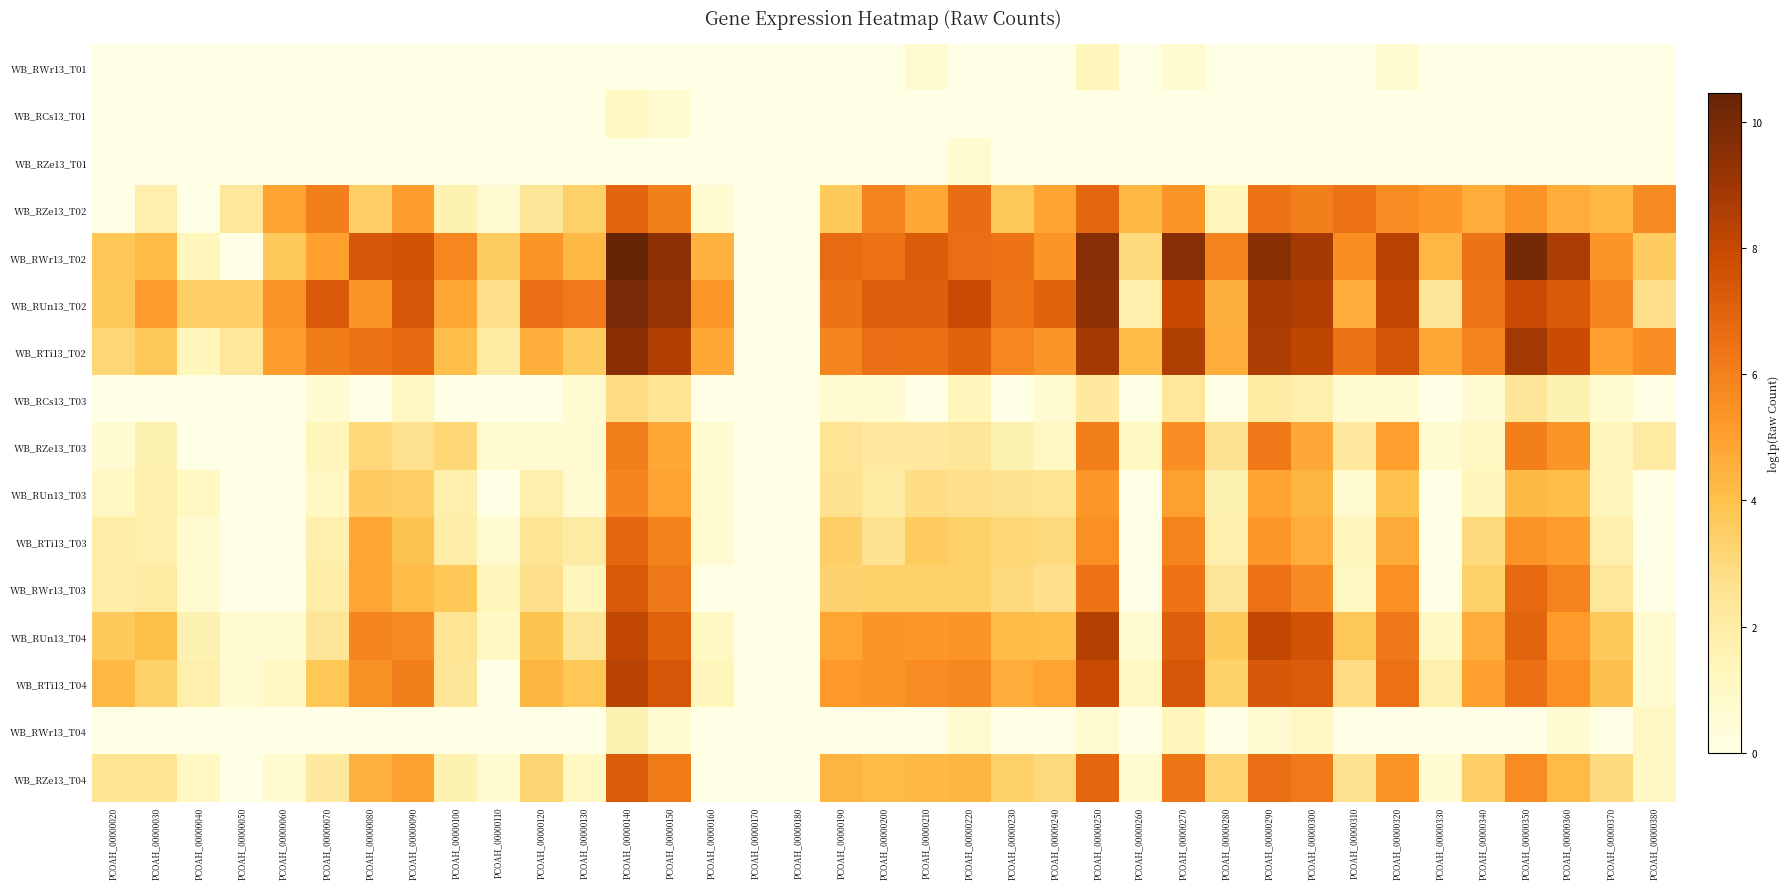

List the series in order of their peak value, highest first.

WB_RWr13_T02, WB_RUn13_T02, WB_RTi13_T02, WB_RUn13_T04, WB_RTi13_T04, WB_RWr13_T03, WB_RZe13_T04, WB_RZe13_T02, WB_RTi13_T03, WB_RZe13_T03, WB_RUn13_T03, WB_RCs13_T03, WB_RWr13_T04, WB_RWr13_T01, WB_RCs13_T01, WB_RZe13_T01